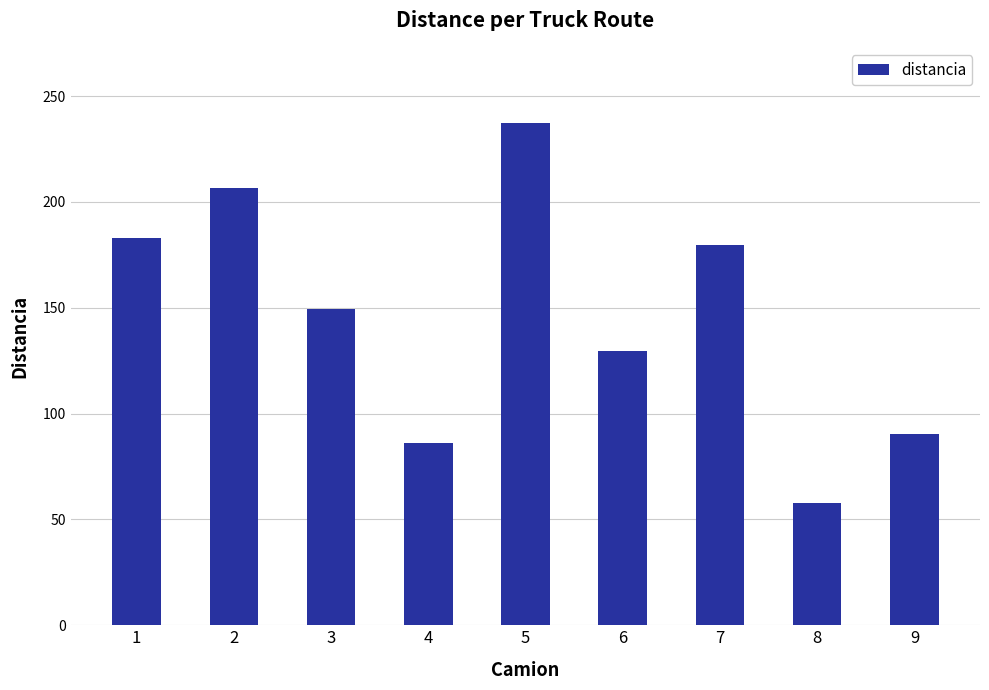

List the labels in order of value, smallest first.

8, 4, 9, 6, 3, 7, 1, 2, 5